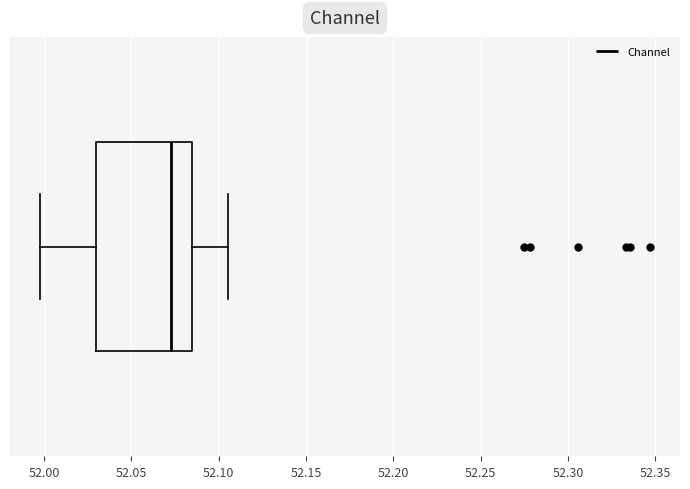

Transcribe this box plot: give where the median line is, the range the box spans, and where the two whiskers end, as read against the x-axis. The values are not printed on the chart, so give them approximately, as read against the axis.

median 52.075, box 52.030 to 52.085, whiskers 52.000 to 52.105